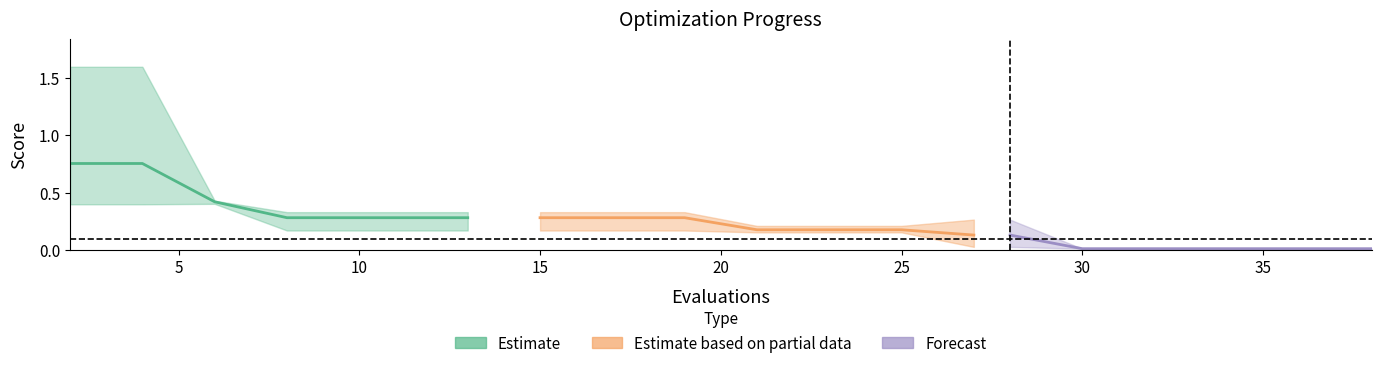

Reading left to right, what are all the values shown in this chart?

mean: 2=0.8	4=0.8	6=0.4	8=0.3	10=0.3	12=0.3	13=0.3	15=0.3	17=0.3	19=0.3	21=0.2	23=0.2	25=0.2	27=0.1	28=0.1	30=0.0	32=0.0	34=0.0	36=0.0	38=0.0
best: 2=0.4	4=0.4	6=0.4	8=0.2	10=0.2	12=0.2	13=0.2	15=0.2	17=0.2	19=0.2	21=0.2	23=0.2	25=0.2	27=0.0	28=0.0	30=0.0	32=0.0	34=0.0	36=0.0	38=0.0
worst: 2=1.6	4=1.6	6=0.4	8=0.3	10=0.3	12=0.3	13=0.3	15=0.3	17=0.3	19=0.3	21=0.2	23=0.2	25=0.2	27=0.3	28=0.3	30=0.0	32=0.0	34=0.0	36=0.0	38=0.0